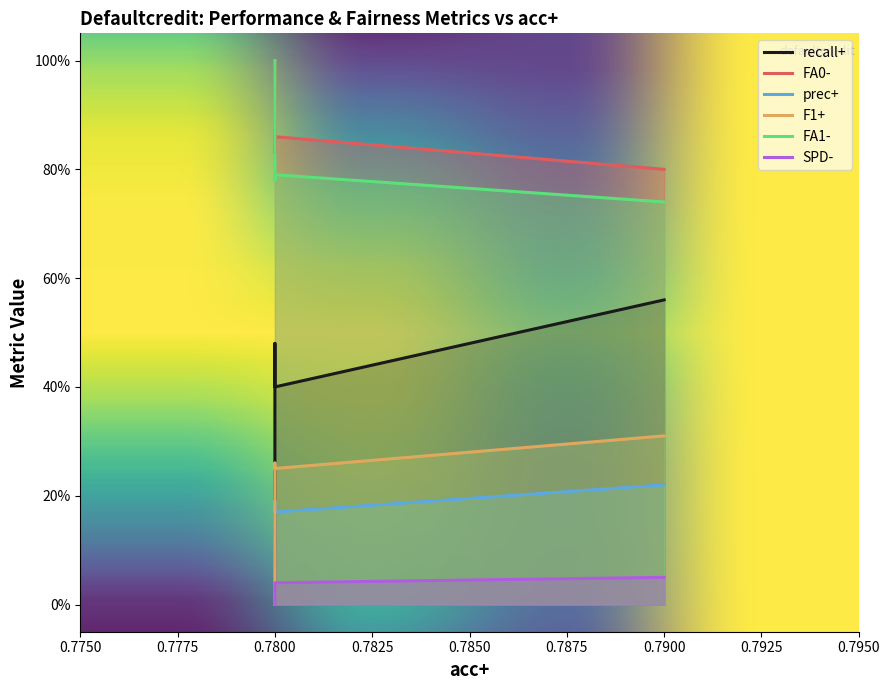

True or false: FA1- and recall+ intersect in this chart.

False